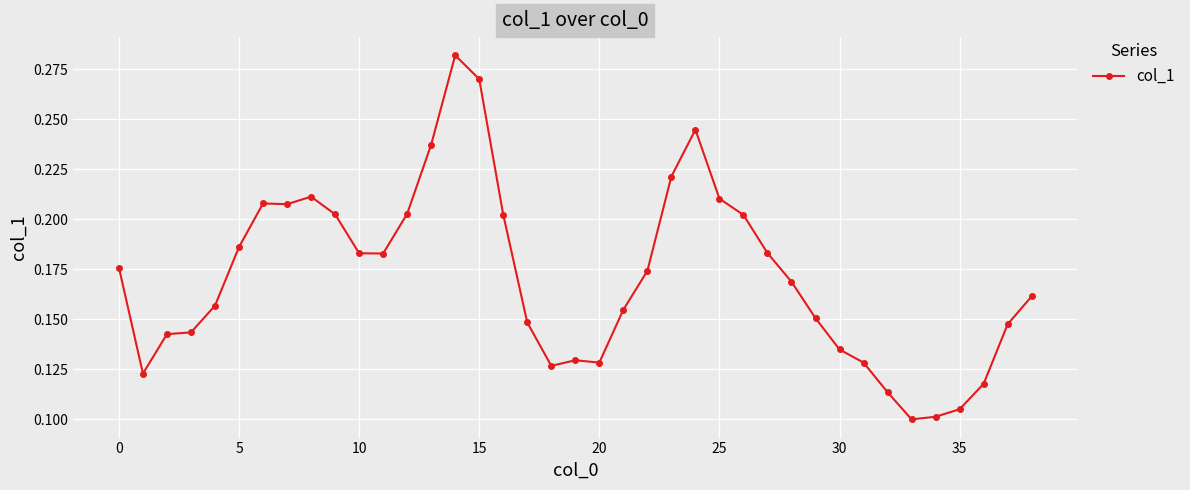

Is this an area chart (filled region under the line)?

No